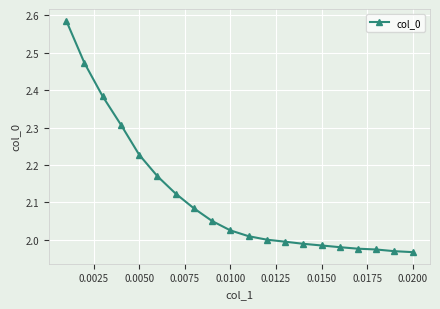

What is the sum of all values?

42.3